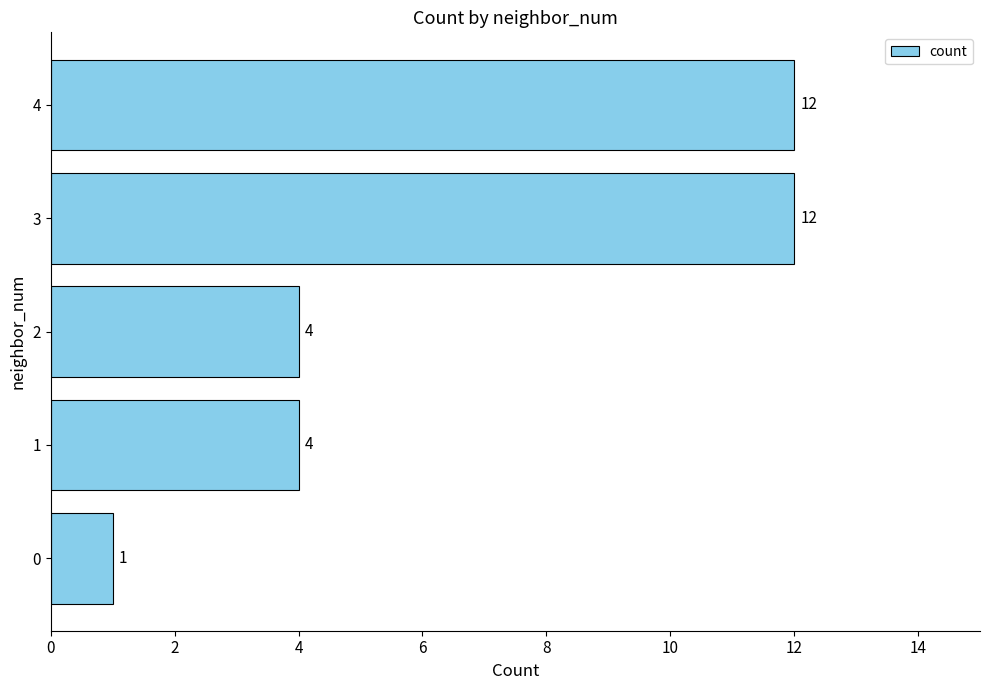

How many values are between 4 and 12?

4